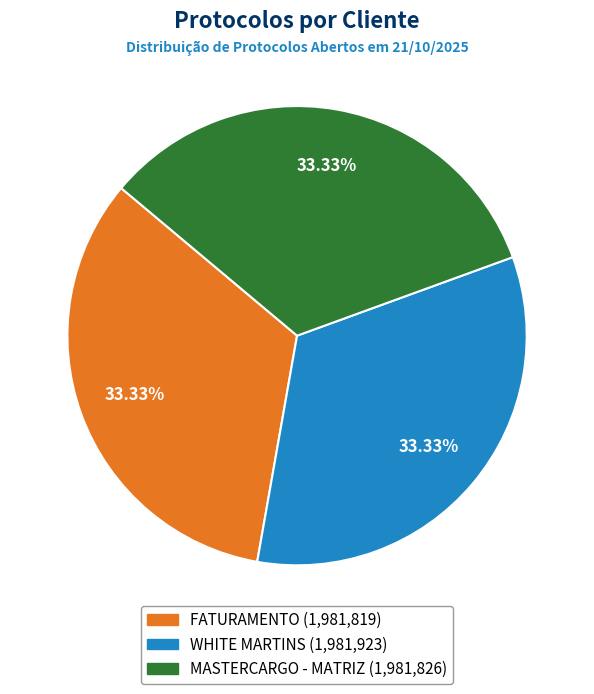

Combined, do FATURAMENTO and WHITE MARTINS account for over 50%?

Yes